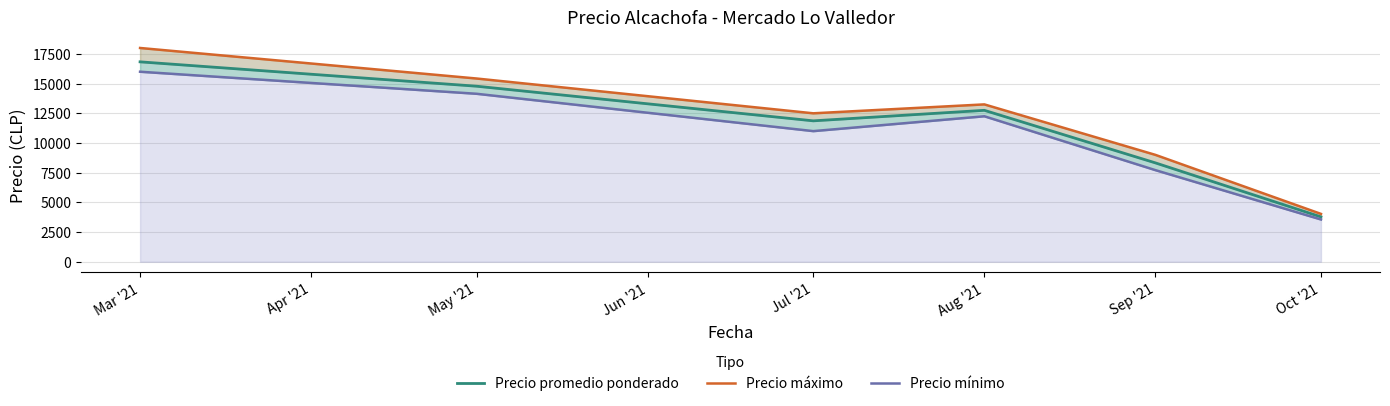

Reading right to left, list all the values displayed in this chart.

Precio promedio ponderado: 3779.8	8325.0	12751.2	11865.2	14780.7	16833.0
Precio máximo: 4030.8	9000.0	13250.0	12500.0	15428.6	18000.0
Precio mínimo: 3560.0	7714.3	12250.0	11000.0	14142.9	16000.0